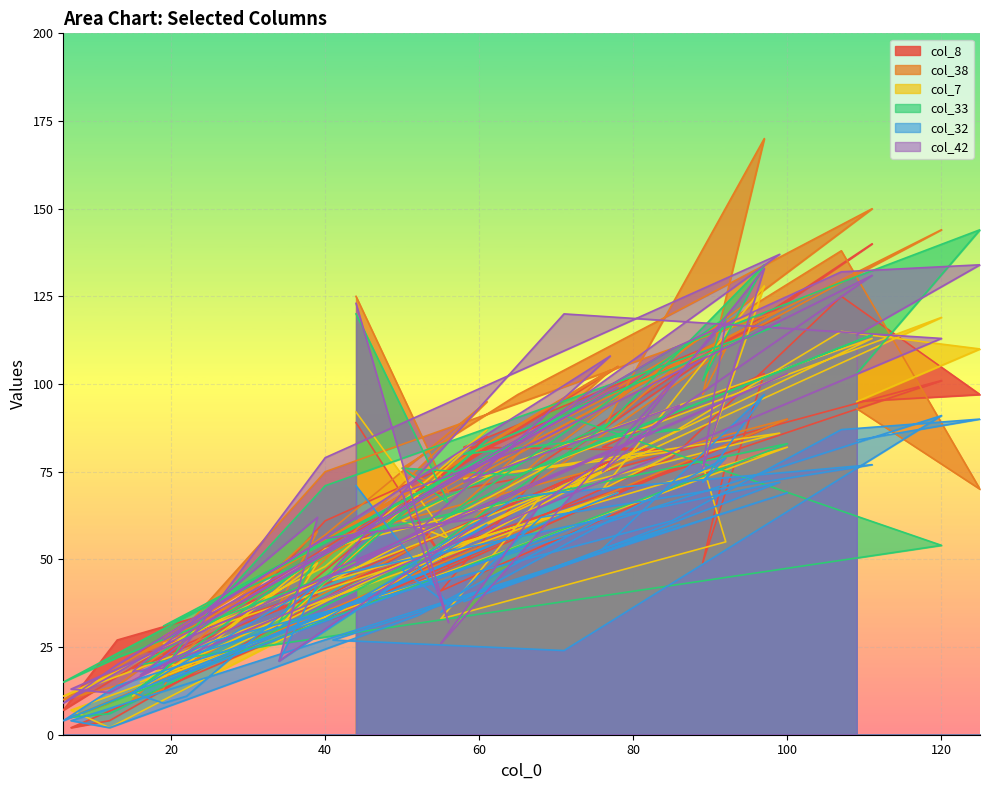

At which label does col_8 reach its peak?

111